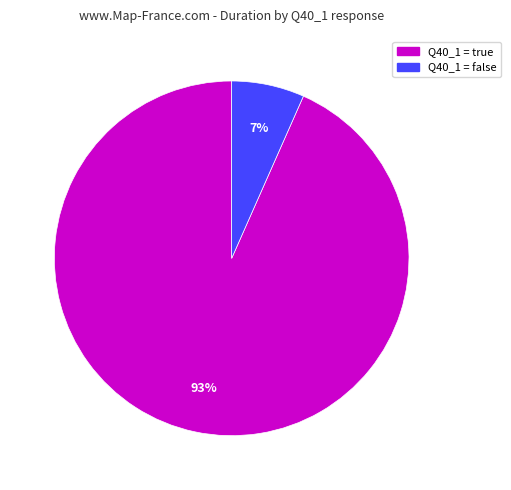

What percentage is the Q40_1 = true slice, to the nearest percent?

93%